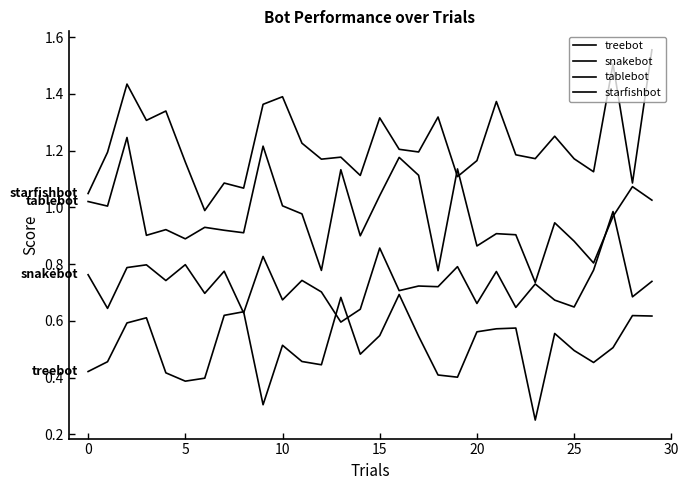

Is this an area chart (filled region under the line)?

No